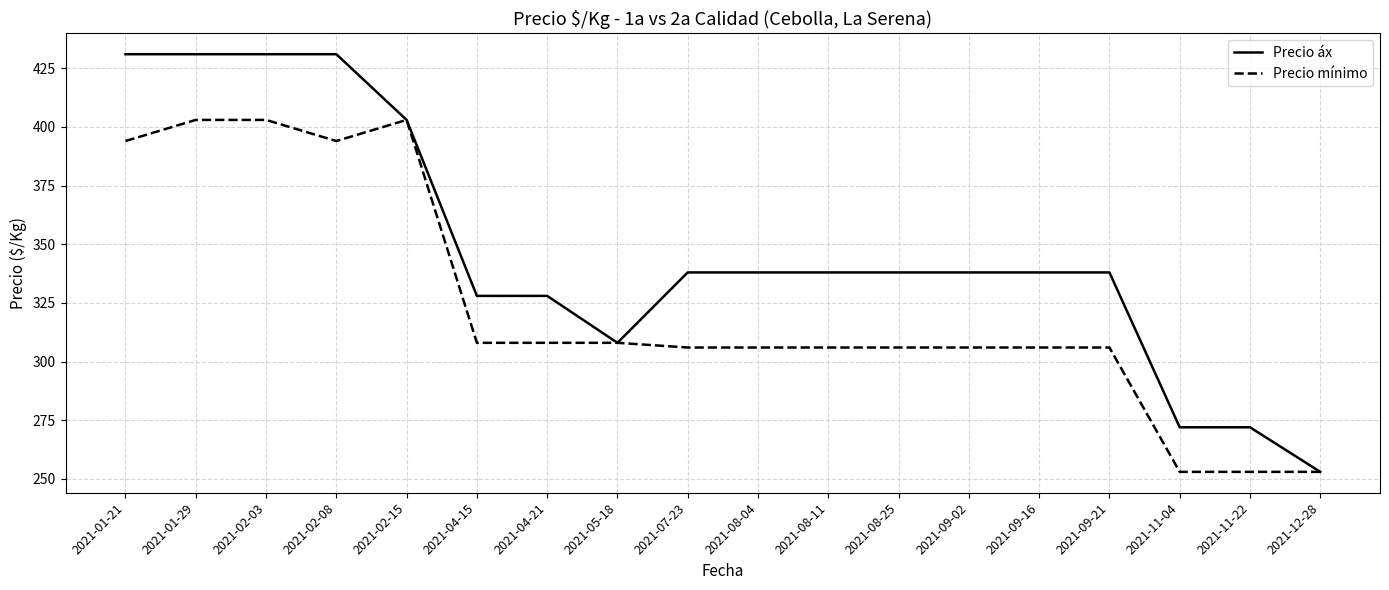

Does the chart have visible grid lines?

Yes